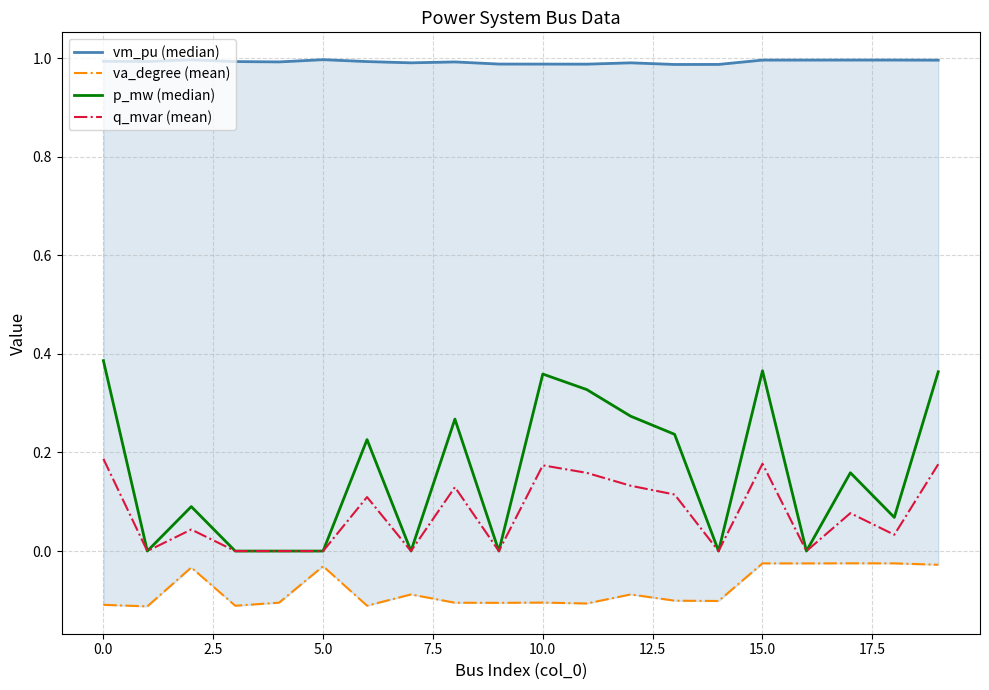

What is the maximum value for p_mw (median)?

0.4